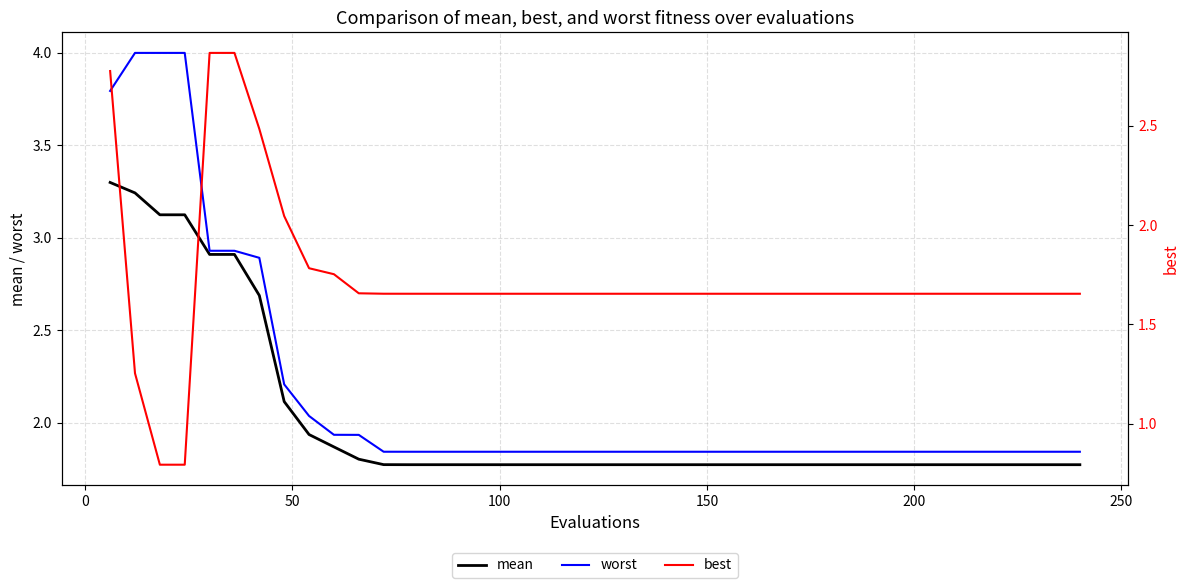

Which series has the largest total across all categories?

worst